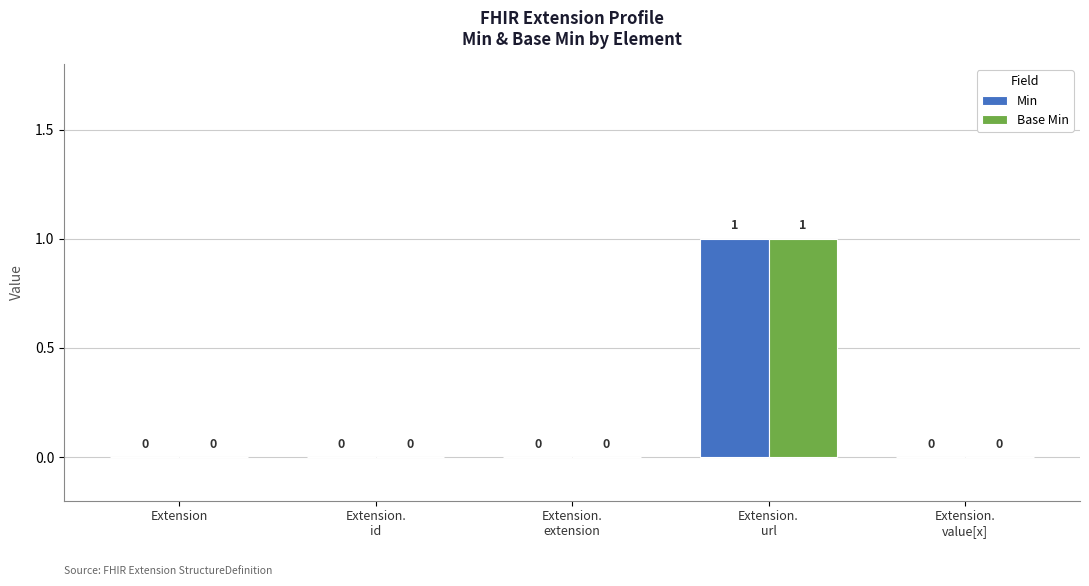

True or false: Min has a value of 0 at Extension.

True